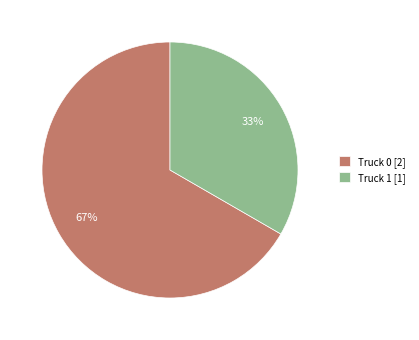

The Truck 0 slice represents 67% of the pie. True or false?

True